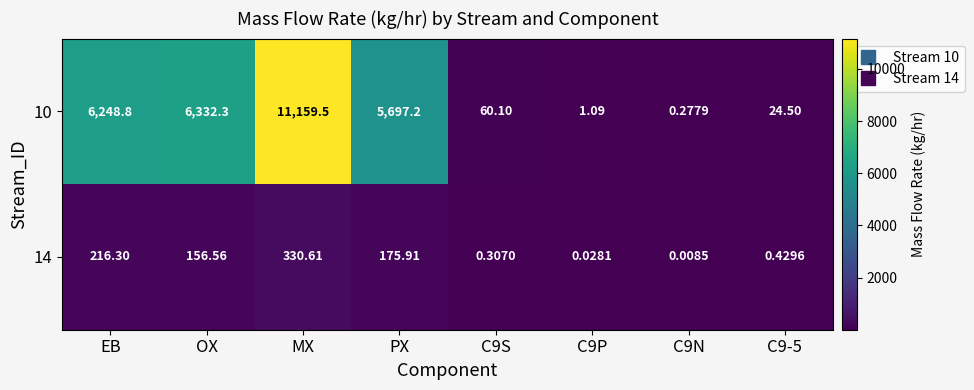

At which label does 10 first exceed 5697?

EB